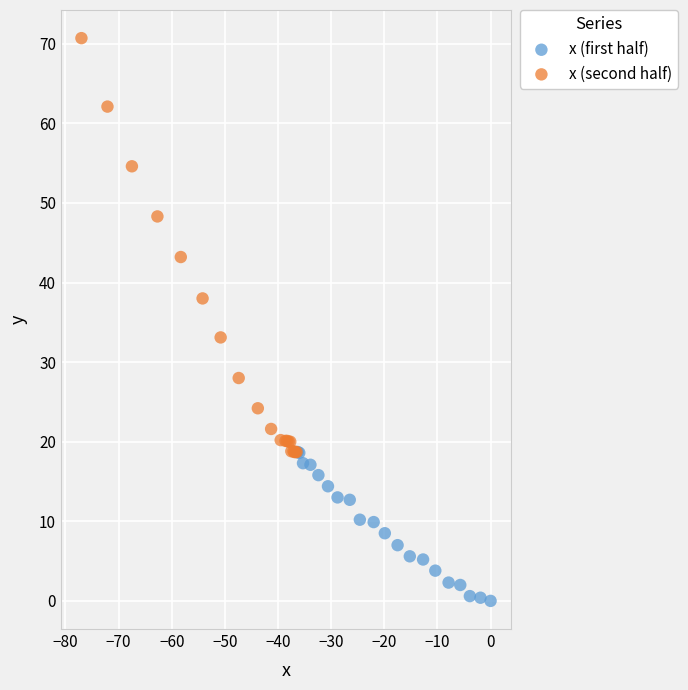

Which series contains the lowest Y value?

x (first half)